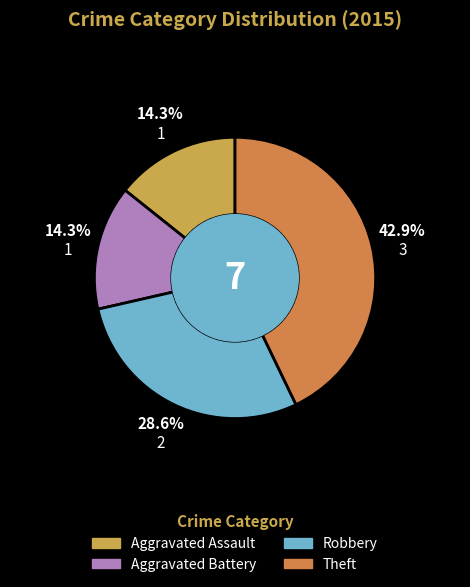

What percentage is NOT represented by Aggravated Assault?

85.7%